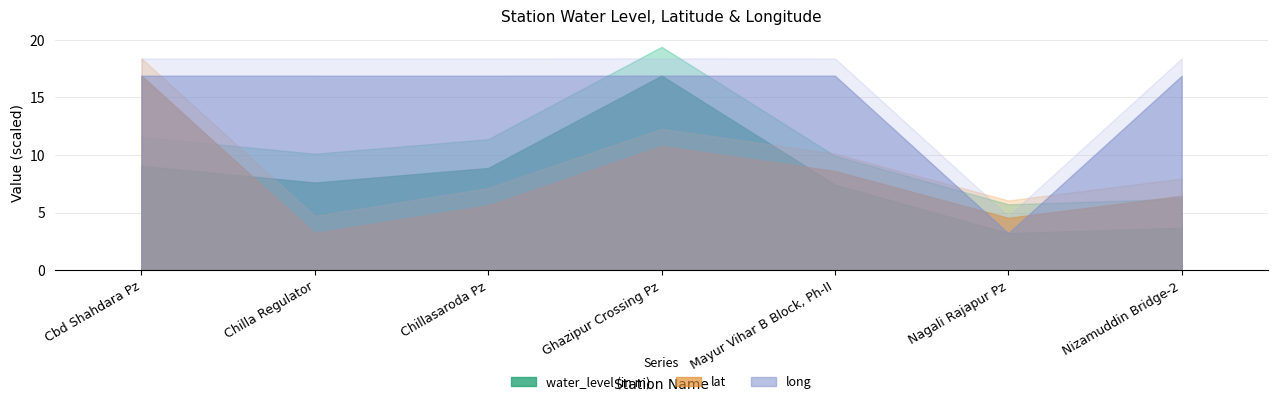

Which series changed the most between Chilla Regulator and Nizamuddin Bridge-2?

water_level (in m)